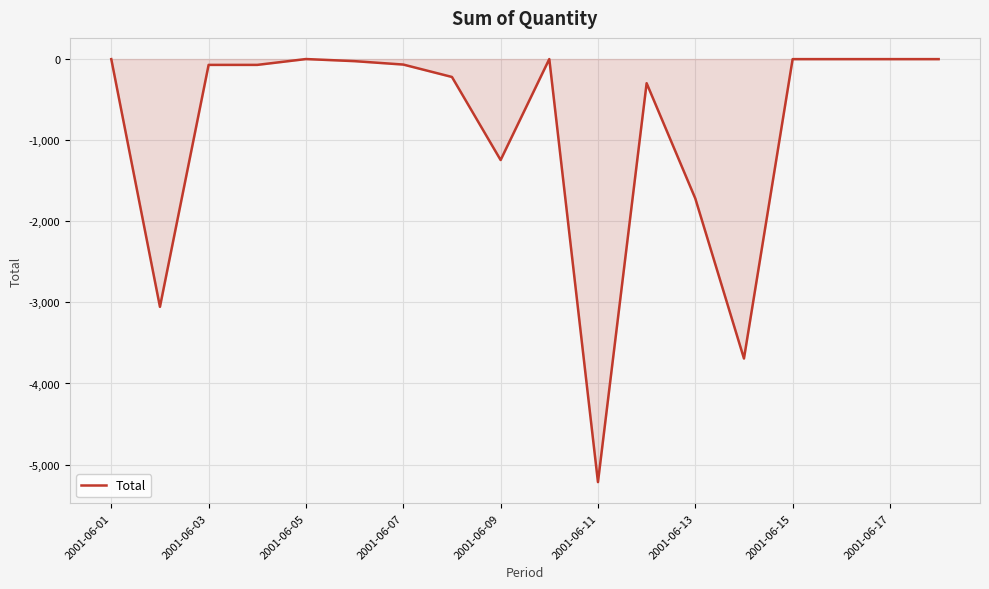

What is the difference between the maximum and minimum values?

5216